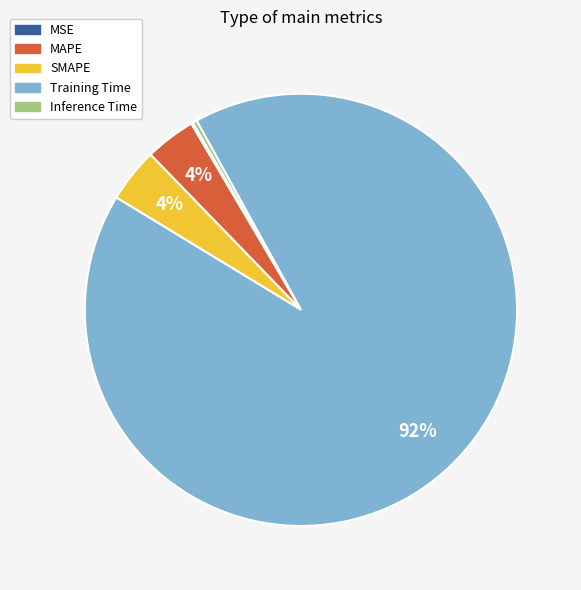

The SMAPE slice represents 14% of the pie. True or false?

False